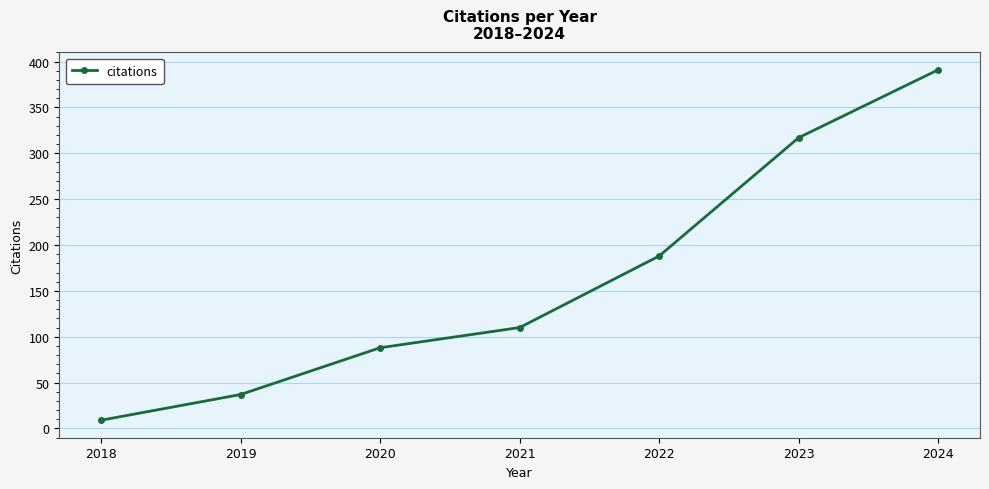

List the labels in order of value, smallest first.

2018, 2019, 2020, 2021, 2022, 2023, 2024